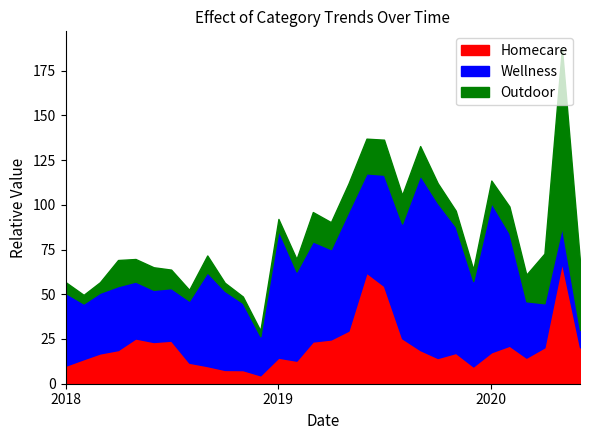

What is the sum of all Outdoor values?

459.5